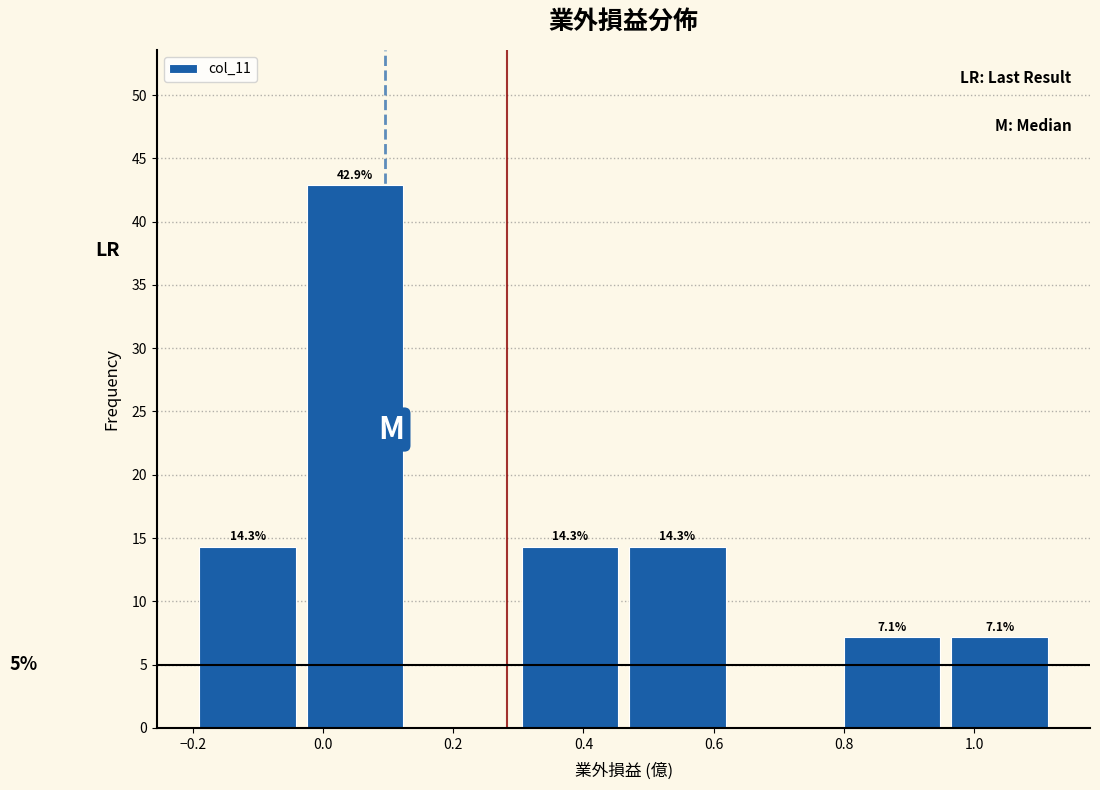

Which range on the x-axis has the tallest bar?

-0.025 to 0.140